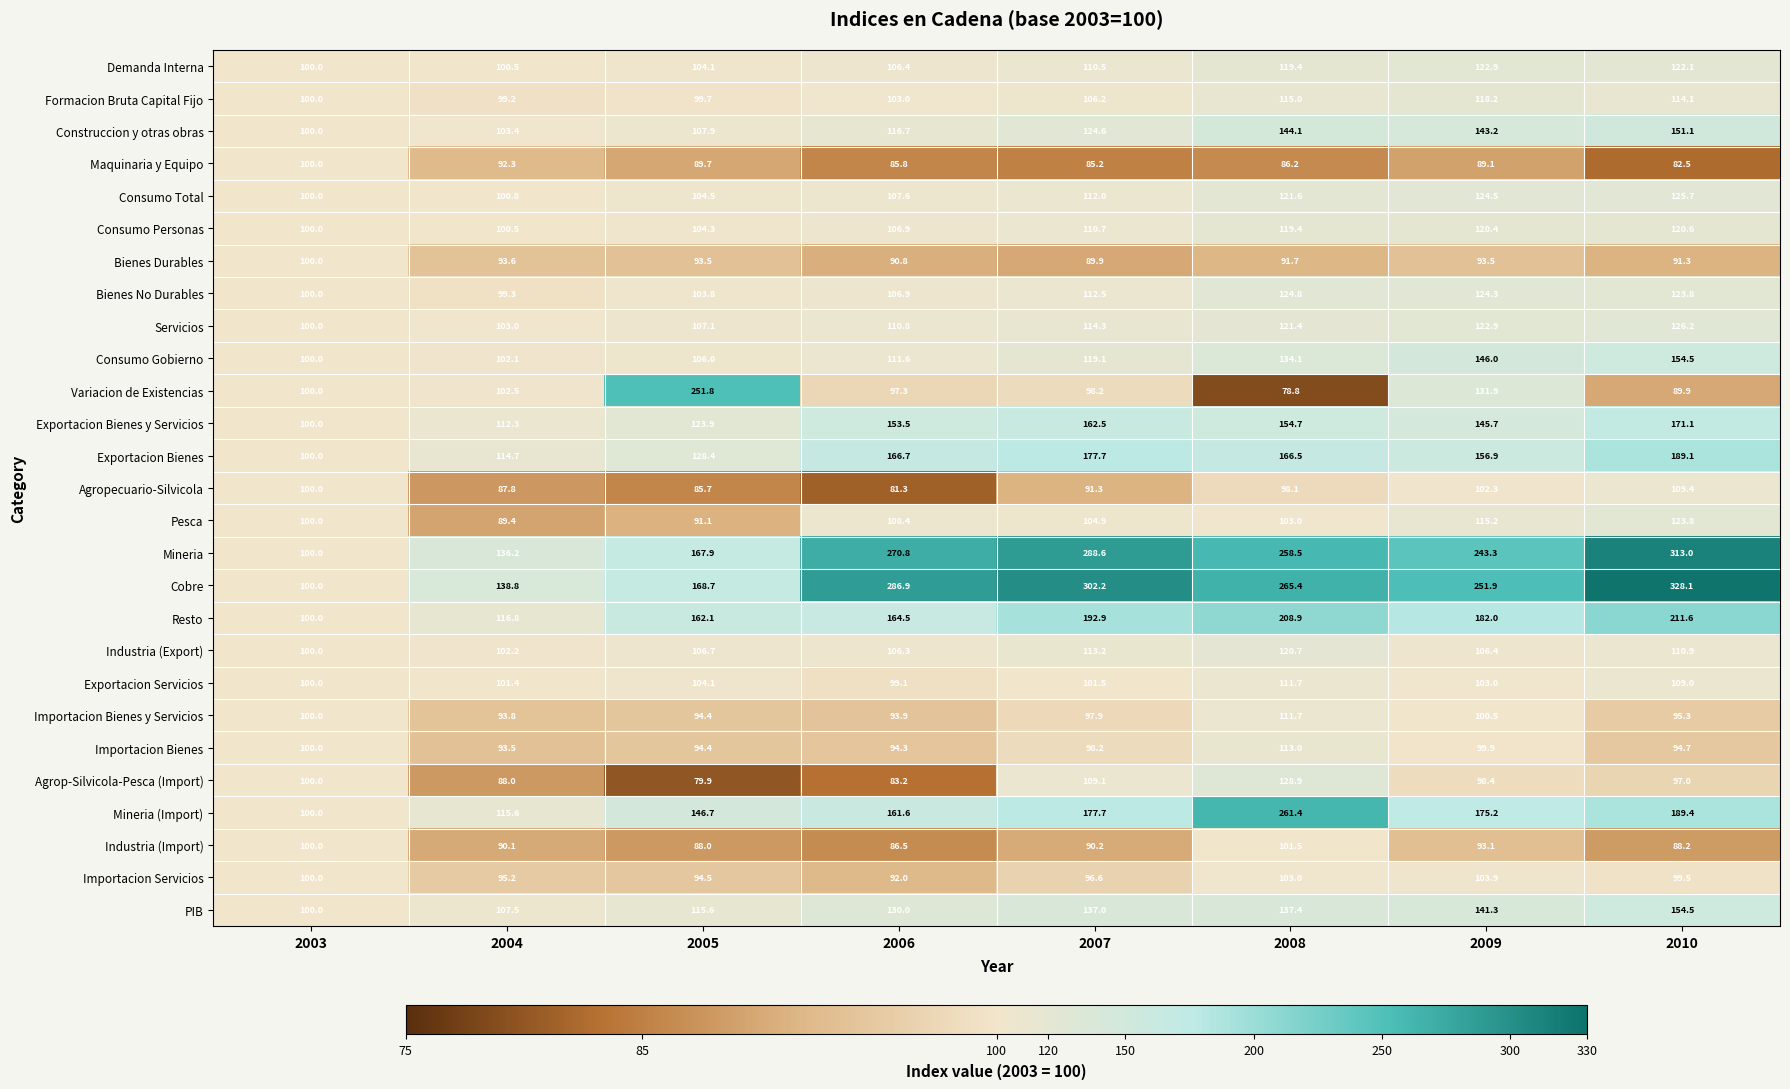

At which category is the sum across all series the highest?

2010